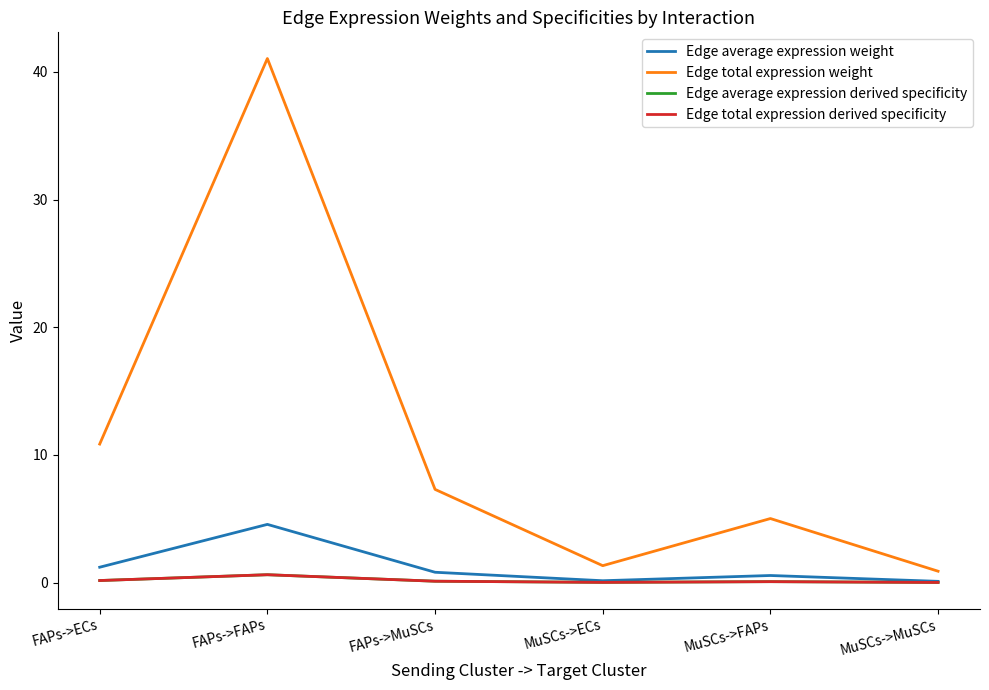

What is the sum of the Edge average expression derived specificity values at MuSCs->MuSCs and FAPs->ECs?

0.2